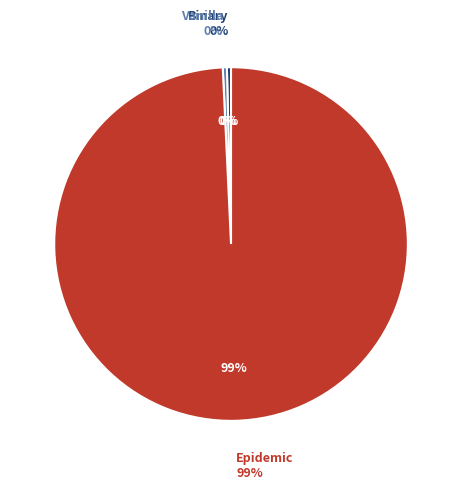

Rank the categories by value from highest to lowest.

Epidemic, Binary, Vanilla